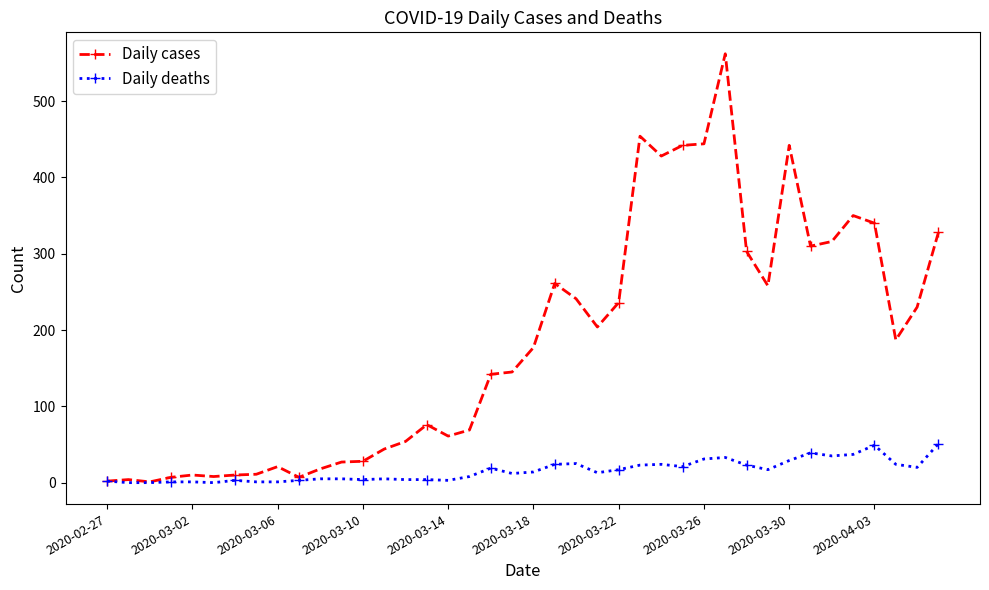

What is the maximum value for Daily cases?

562